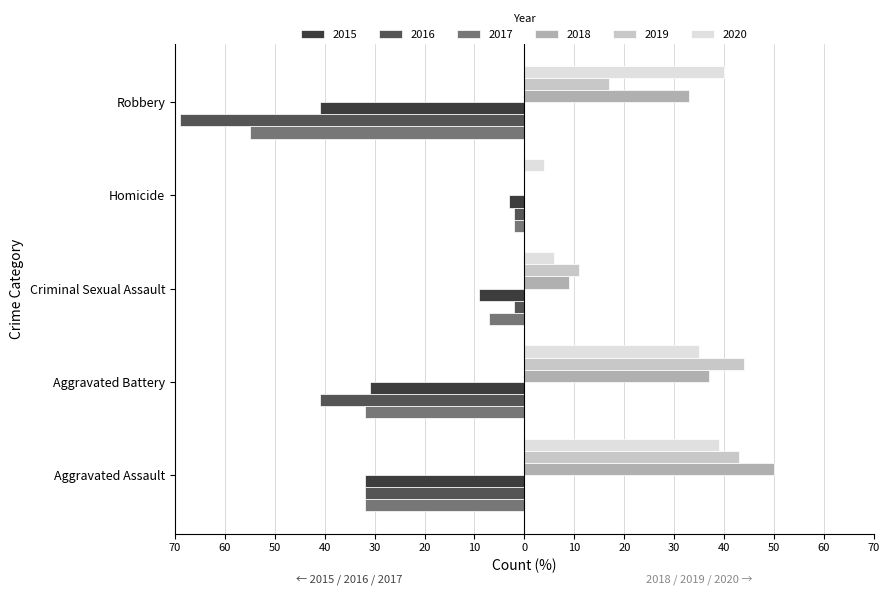

What are all the series names shown in the legend?

2015, 2016, 2017, 2018, 2019, 2020